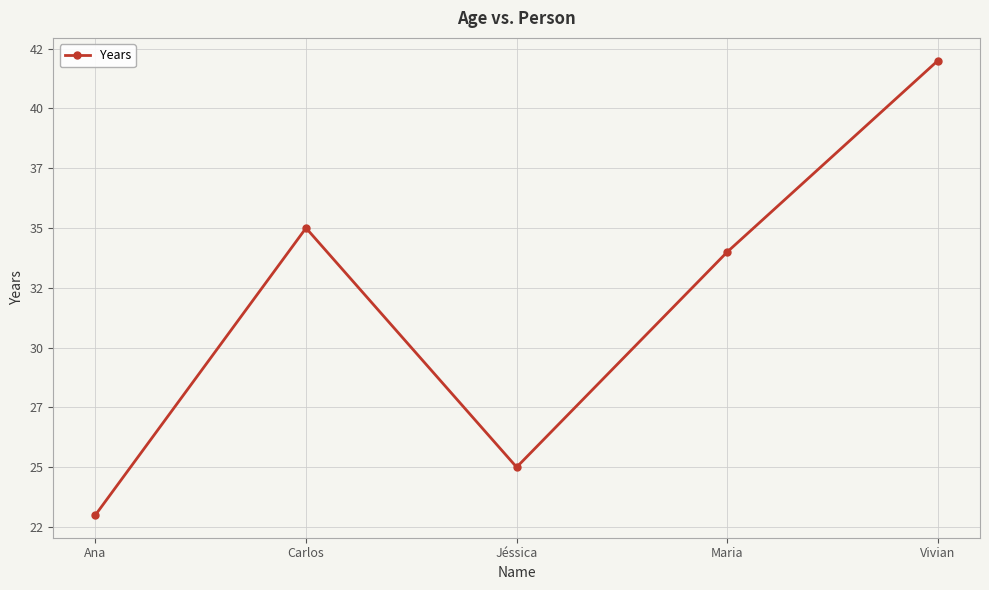

Is this an area chart (filled region under the line)?

No